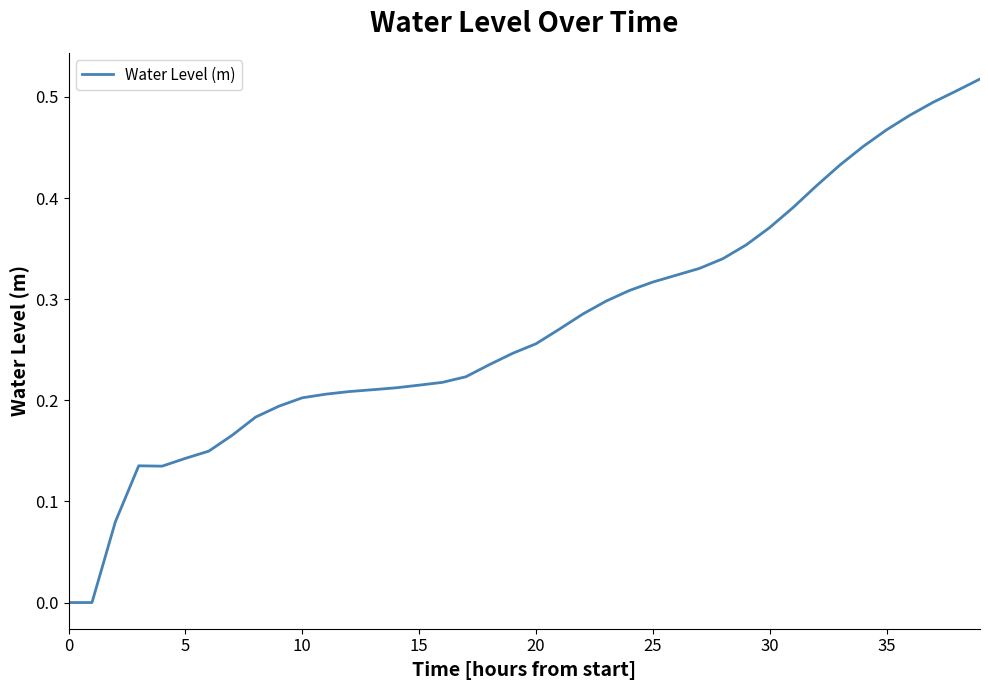

How many lines are shown in the chart?

1